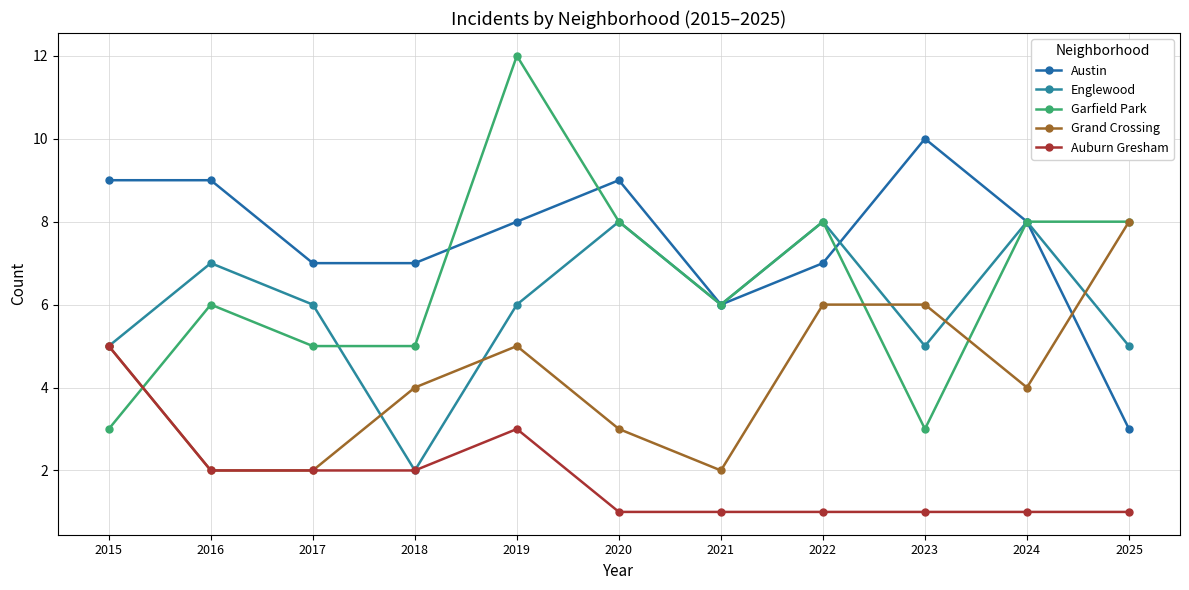

Which series changed the most between 2016 and 2018?

Englewood